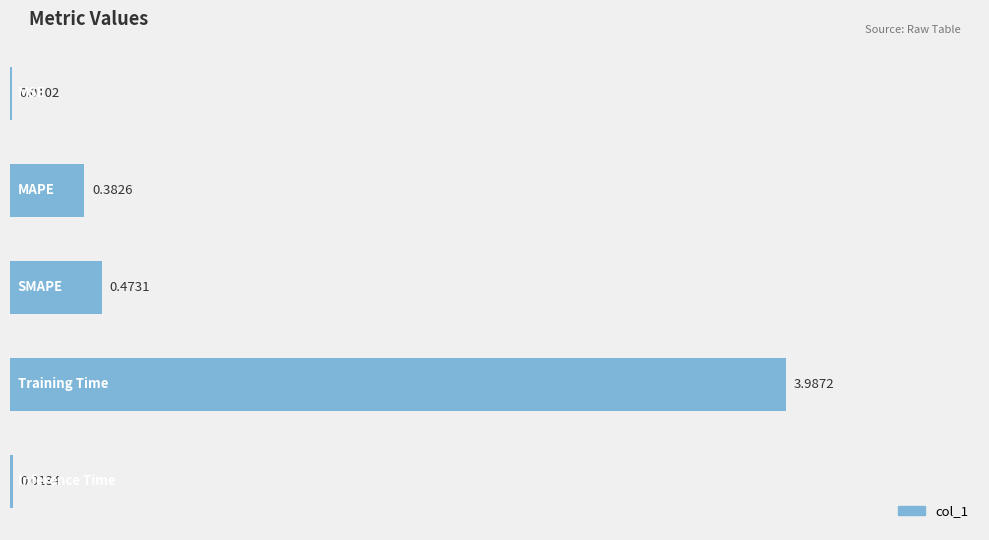

What is the sum of all values?

4.9